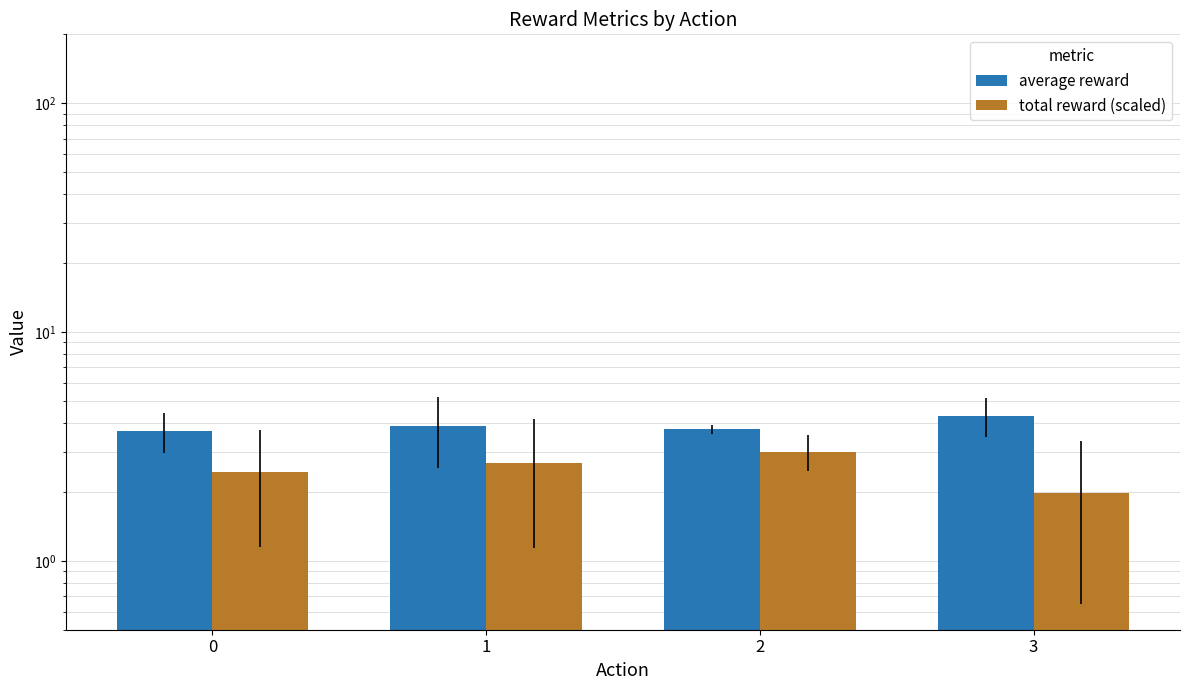

What is the minimum value shown in the chart?

2.0